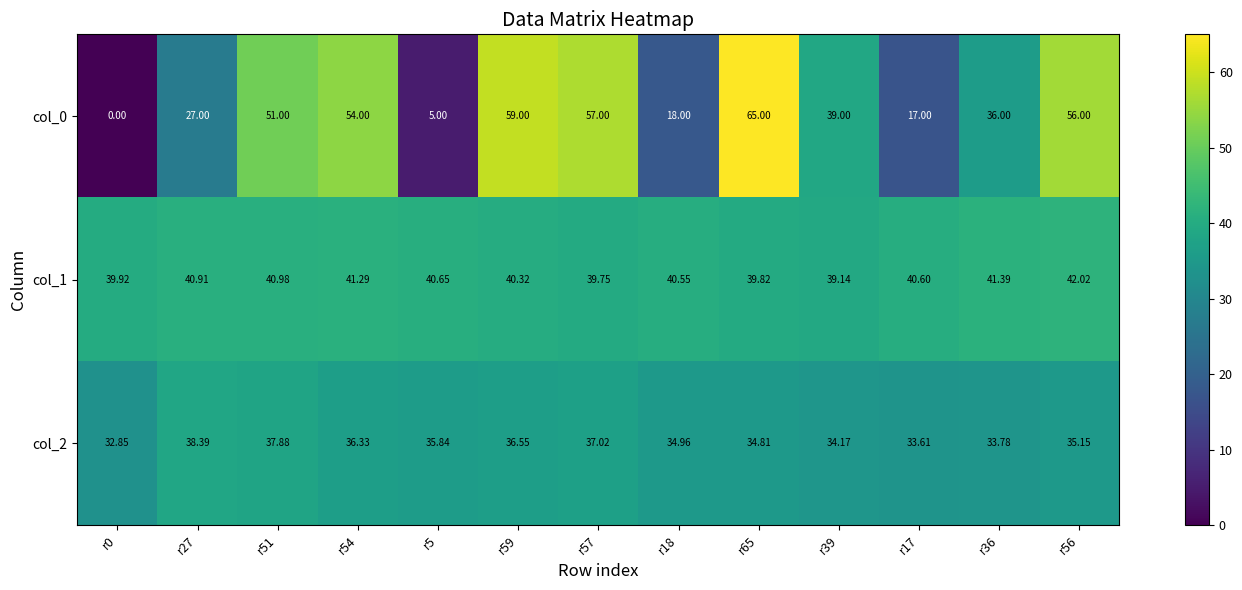

Is the value of col_0 at r51 greater than the value of col_2 at r18?

Yes